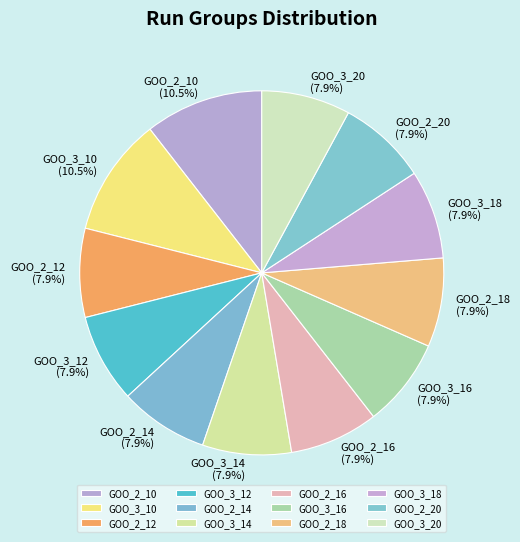

Does GOO_3_18 account for over 50% of the chart?

No